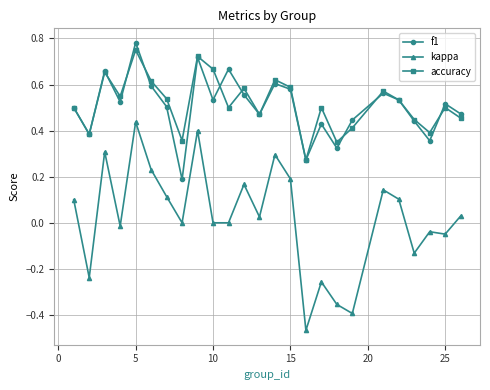

Which series has the largest range (max minus min)?

kappa